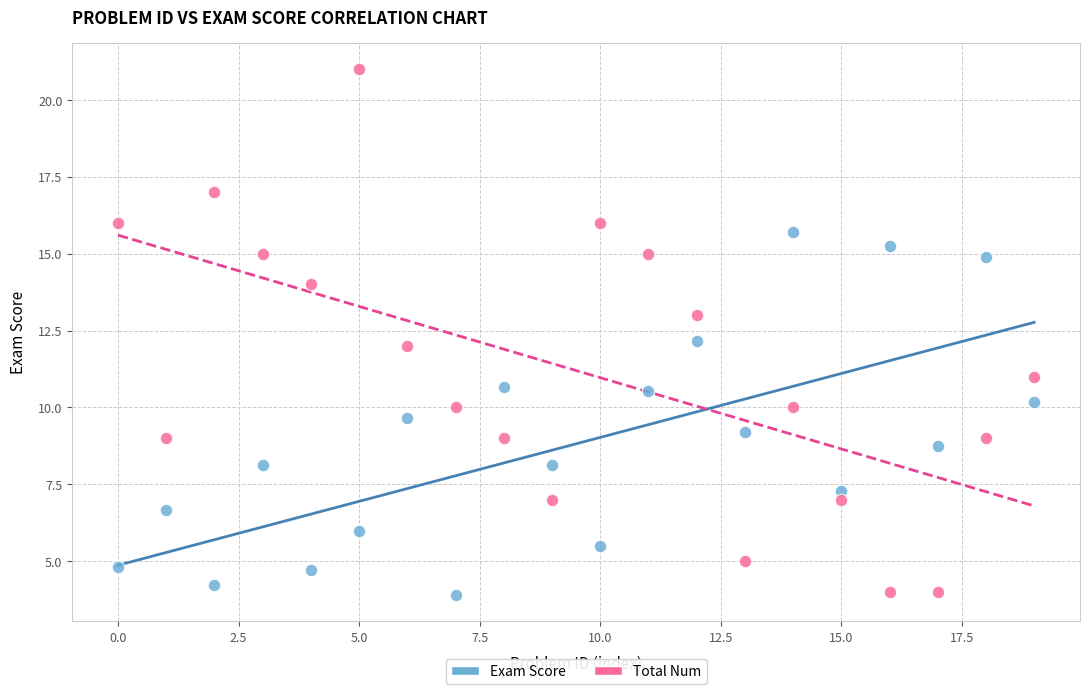

Across all data points, what is the range of Y values (max minus min)?

17.1